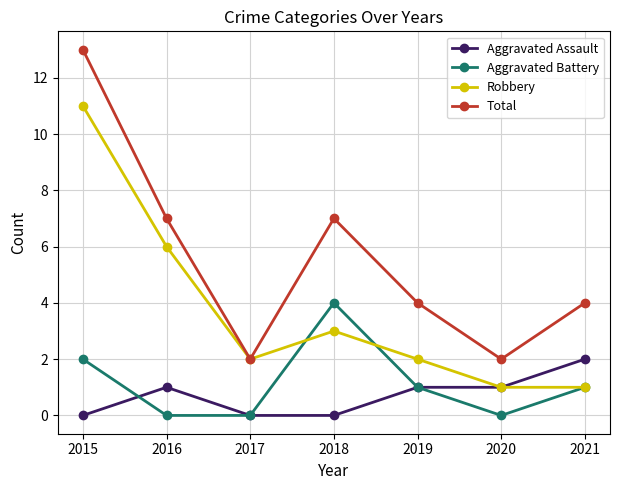

What are all the series names shown in the legend?

Aggravated Assault, Aggravated Battery, Robbery, Total